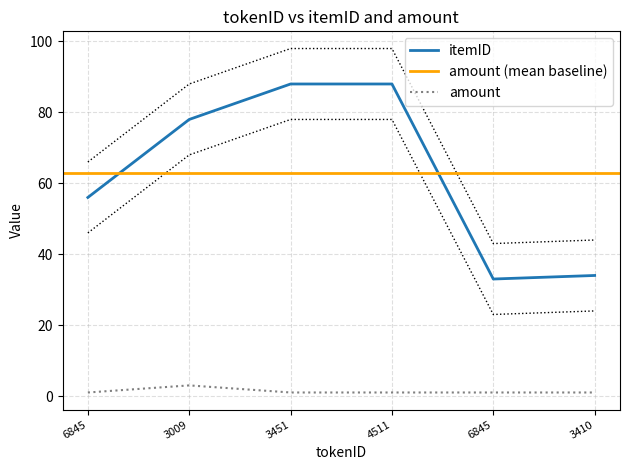

True or false: itemID has more than 0 interior local peaks.

False